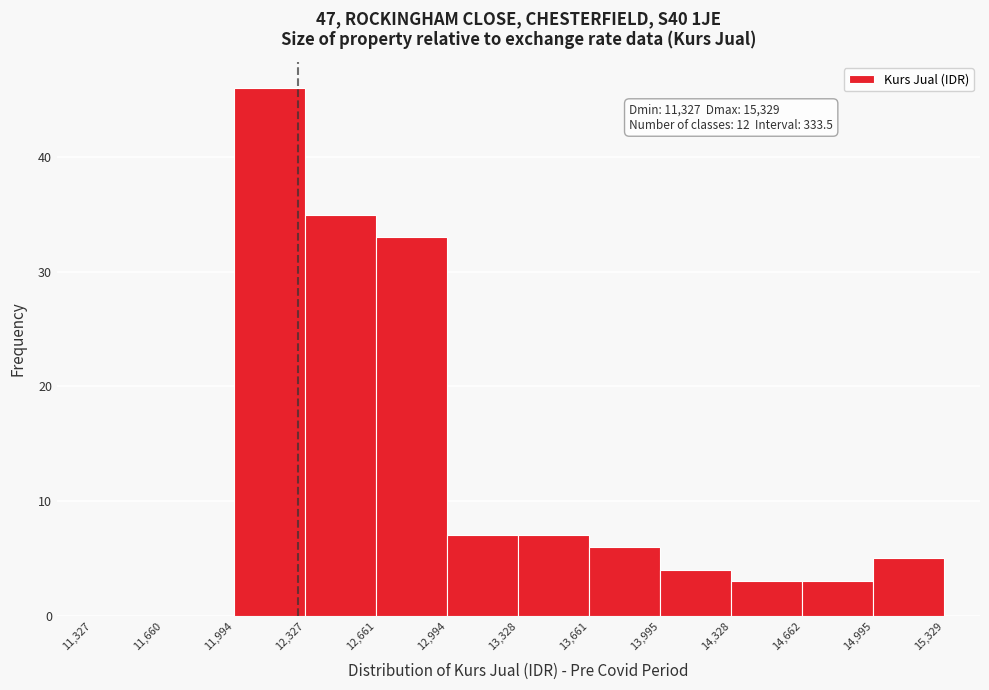

Over which range of the x-axis is the bar tallest?

11,994 to 12,327